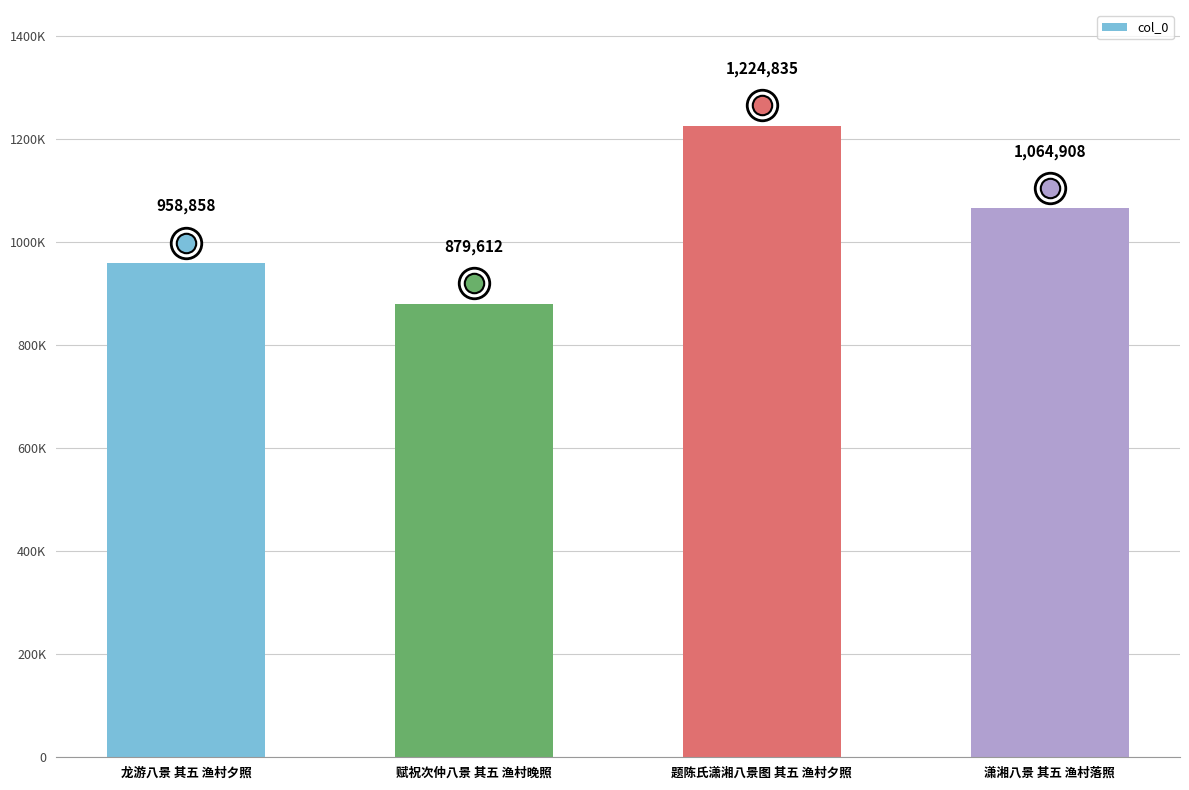

How many values exceed 1064908?

1